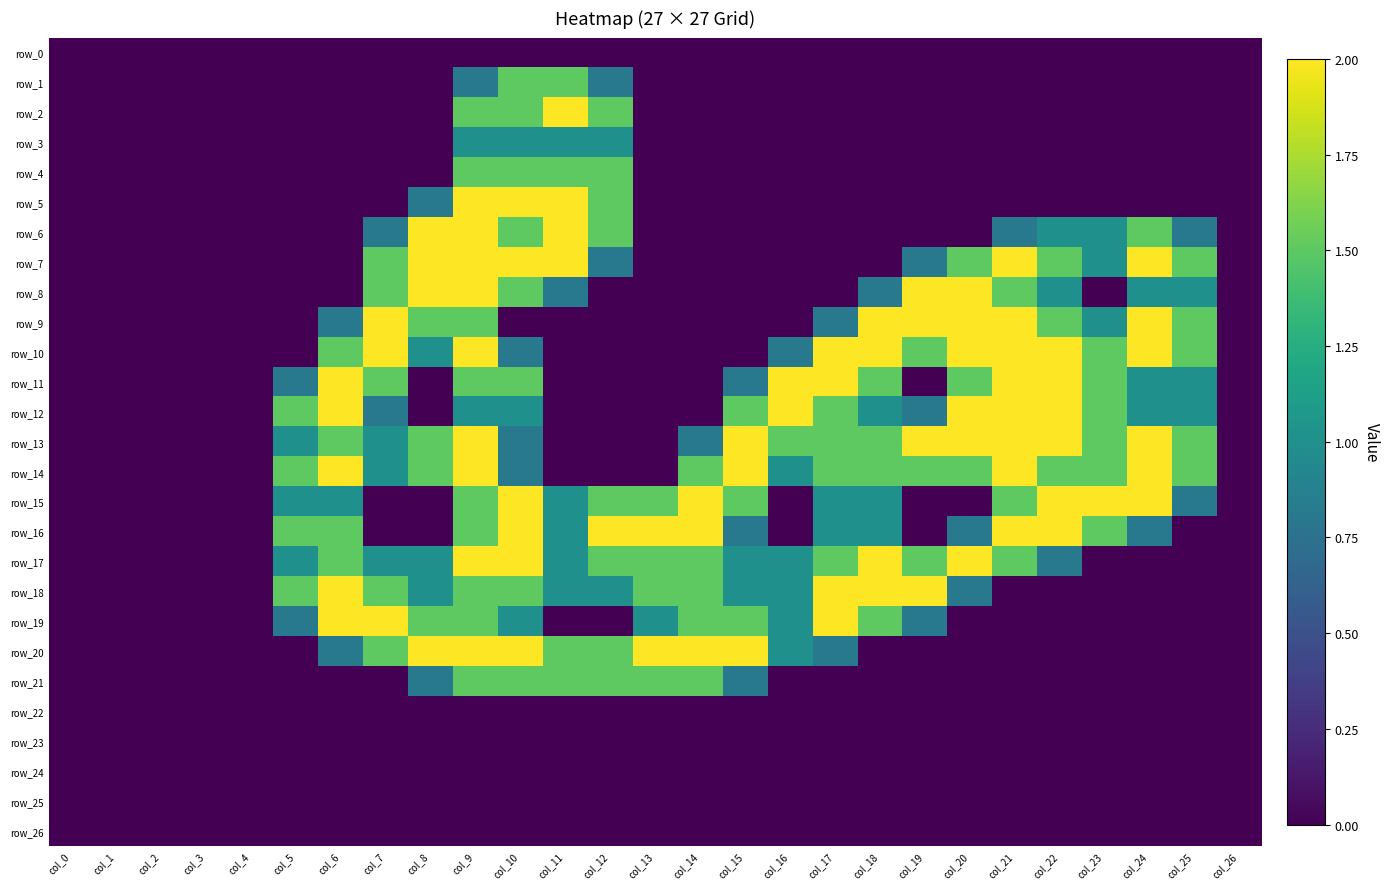

Reading left to right, transcribe all the data shown in this chart.

row_0: 0.0	0.0	0.0	0.0	0.0	0.0	0.0	0.0	0.0	0.0	0.0	0.0	0.0	0.0	0.0	0.0	0.0	0.0	0.0	0.0	0.0	0.0	0.0	0.0	0.0	0.0	0.0
row_1: 0.0	0.0	0.0	0.0	0.0	0.0	0.0	0.0	0.0	0.8	1.5	1.5	0.8	0.0	0.0	0.0	0.0	0.0	0.0	0.0	0.0	0.0	0.0	0.0	0.0	0.0	0.0
row_2: 0.0	0.0	0.0	0.0	0.0	0.0	0.0	0.0	0.0	1.5	1.5	2.0	1.5	0.0	0.0	0.0	0.0	0.0	0.0	0.0	0.0	0.0	0.0	0.0	0.0	0.0	0.0
row_3: 0.0	0.0	0.0	0.0	0.0	0.0	0.0	0.0	0.0	1.0	1.0	1.0	1.0	0.0	0.0	0.0	0.0	0.0	0.0	0.0	0.0	0.0	0.0	0.0	0.0	0.0	0.0
row_4: 0.0	0.0	0.0	0.0	0.0	0.0	0.0	0.0	0.0	1.5	1.5	1.5	1.5	0.0	0.0	0.0	0.0	0.0	0.0	0.0	0.0	0.0	0.0	0.0	0.0	0.0	0.0
row_5: 0.0	0.0	0.0	0.0	0.0	0.0	0.0	0.0	0.8	2.0	2.0	2.0	1.5	0.0	0.0	0.0	0.0	0.0	0.0	0.0	0.0	0.0	0.0	0.0	0.0	0.0	0.0
row_6: 0.0	0.0	0.0	0.0	0.0	0.0	0.0	0.8	2.0	2.0	1.5	2.0	1.5	0.0	0.0	0.0	0.0	0.0	0.0	0.0	0.0	0.8	1.0	1.0	1.5	0.8	0.0
row_7: 0.0	0.0	0.0	0.0	0.0	0.0	0.0	1.5	2.0	2.0	2.0	2.0	0.8	0.0	0.0	0.0	0.0	0.0	0.0	0.8	1.5	2.0	1.5	1.0	2.0	1.5	0.0
row_8: 0.0	0.0	0.0	0.0	0.0	0.0	0.0	1.5	2.0	2.0	1.5	0.8	0.0	0.0	0.0	0.0	0.0	0.0	0.8	2.0	2.0	1.5	1.0	0.0	1.0	1.0	0.0
row_9: 0.0	0.0	0.0	0.0	0.0	0.0	0.8	2.0	1.5	1.5	0.0	0.0	0.0	0.0	0.0	0.0	0.0	0.8	2.0	2.0	2.0	2.0	1.5	1.0	2.0	1.5	0.0
row_10: 0.0	0.0	0.0	0.0	0.0	0.0	1.5	2.0	1.0	2.0	0.8	0.0	0.0	0.0	0.0	0.0	0.8	2.0	2.0	1.5	2.0	2.0	2.0	1.5	2.0	1.5	0.0
row_11: 0.0	0.0	0.0	0.0	0.0	0.8	2.0	1.5	0.0	1.5	1.5	0.0	0.0	0.0	0.0	0.8	2.0	2.0	1.5	0.0	1.5	2.0	2.0	1.5	1.0	1.0	0.0
row_12: 0.0	0.0	0.0	0.0	0.0	1.5	2.0	0.8	0.0	1.0	1.0	0.0	0.0	0.0	0.0	1.5	2.0	1.5	1.0	0.8	2.0	2.0	2.0	1.5	1.0	1.0	0.0
row_13: 0.0	0.0	0.0	0.0	0.0	1.0	1.5	1.0	1.5	2.0	0.8	0.0	0.0	0.0	0.8	2.0	1.5	1.5	1.5	2.0	2.0	2.0	2.0	1.5	2.0	1.5	0.0
row_14: 0.0	0.0	0.0	0.0	0.0	1.5	2.0	1.0	1.5	2.0	0.8	0.0	0.0	0.0	1.5	2.0	1.0	1.5	1.5	1.5	1.5	2.0	1.5	1.5	2.0	1.5	0.0
row_15: 0.0	0.0	0.0	0.0	0.0	1.0	1.0	0.0	0.0	1.5	2.0	1.0	1.5	1.5	2.0	1.5	0.0	1.0	1.0	0.0	0.0	1.5	2.0	2.0	2.0	0.8	0.0
row_16: 0.0	0.0	0.0	0.0	0.0	1.5	1.5	0.0	0.0	1.5	2.0	1.0	2.0	2.0	2.0	0.8	0.0	1.0	1.0	0.0	0.8	2.0	2.0	1.5	0.8	0.0	0.0
row_17: 0.0	0.0	0.0	0.0	0.0	1.0	1.5	1.0	1.0	2.0	2.0	1.0	1.5	1.5	1.5	1.0	1.0	1.5	2.0	1.5	2.0	1.5	0.8	0.0	0.0	0.0	0.0
row_18: 0.0	0.0	0.0	0.0	0.0	1.5	2.0	1.5	1.0	1.5	1.5	1.0	1.0	1.5	1.5	1.0	1.0	2.0	2.0	2.0	0.8	0.0	0.0	0.0	0.0	0.0	0.0
row_19: 0.0	0.0	0.0	0.0	0.0	0.8	2.0	2.0	1.5	1.5	1.0	0.0	0.0	1.0	1.5	1.5	1.0	2.0	1.5	0.8	0.0	0.0	0.0	0.0	0.0	0.0	0.0
row_20: 0.0	0.0	0.0	0.0	0.0	0.0	0.8	1.5	2.0	2.0	2.0	1.5	1.5	2.0	2.0	2.0	1.0	0.8	0.0	0.0	0.0	0.0	0.0	0.0	0.0	0.0	0.0
row_21: 0.0	0.0	0.0	0.0	0.0	0.0	0.0	0.0	0.8	1.5	1.5	1.5	1.5	1.5	1.5	0.8	0.0	0.0	0.0	0.0	0.0	0.0	0.0	0.0	0.0	0.0	0.0
row_22: 0.0	0.0	0.0	0.0	0.0	0.0	0.0	0.0	0.0	0.0	0.0	0.0	0.0	0.0	0.0	0.0	0.0	0.0	0.0	0.0	0.0	0.0	0.0	0.0	0.0	0.0	0.0
row_23: 0.0	0.0	0.0	0.0	0.0	0.0	0.0	0.0	0.0	0.0	0.0	0.0	0.0	0.0	0.0	0.0	0.0	0.0	0.0	0.0	0.0	0.0	0.0	0.0	0.0	0.0	0.0
row_24: 0.0	0.0	0.0	0.0	0.0	0.0	0.0	0.0	0.0	0.0	0.0	0.0	0.0	0.0	0.0	0.0	0.0	0.0	0.0	0.0	0.0	0.0	0.0	0.0	0.0	0.0	0.0
row_25: 0.0	0.0	0.0	0.0	0.0	0.0	0.0	0.0	0.0	0.0	0.0	0.0	0.0	0.0	0.0	0.0	0.0	0.0	0.0	0.0	0.0	0.0	0.0	0.0	0.0	0.0	0.0
row_26: 0.0	0.0	0.0	0.0	0.0	0.0	0.0	0.0	0.0	0.0	0.0	0.0	0.0	0.0	0.0	0.0	0.0	0.0	0.0	0.0	0.0	0.0	0.0	0.0	0.0	0.0	0.0